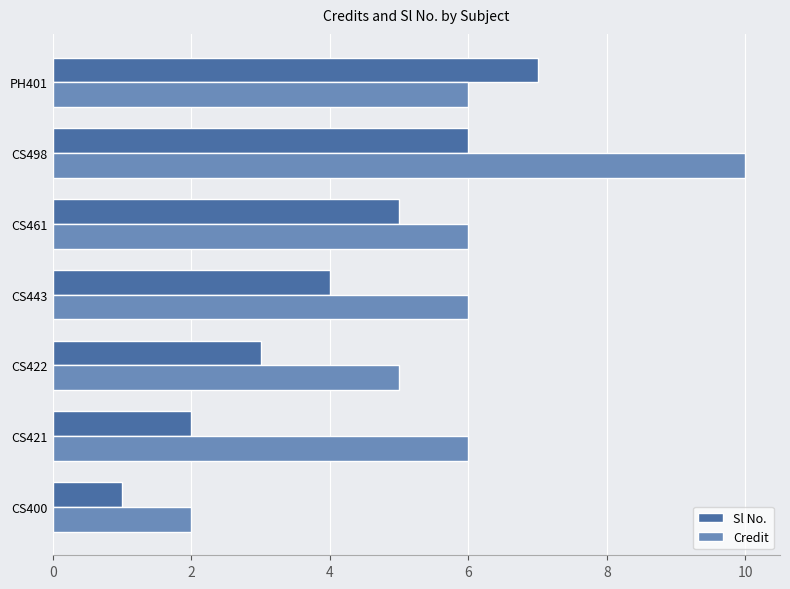

What are all the series names shown in the legend?

Sl No., Credit